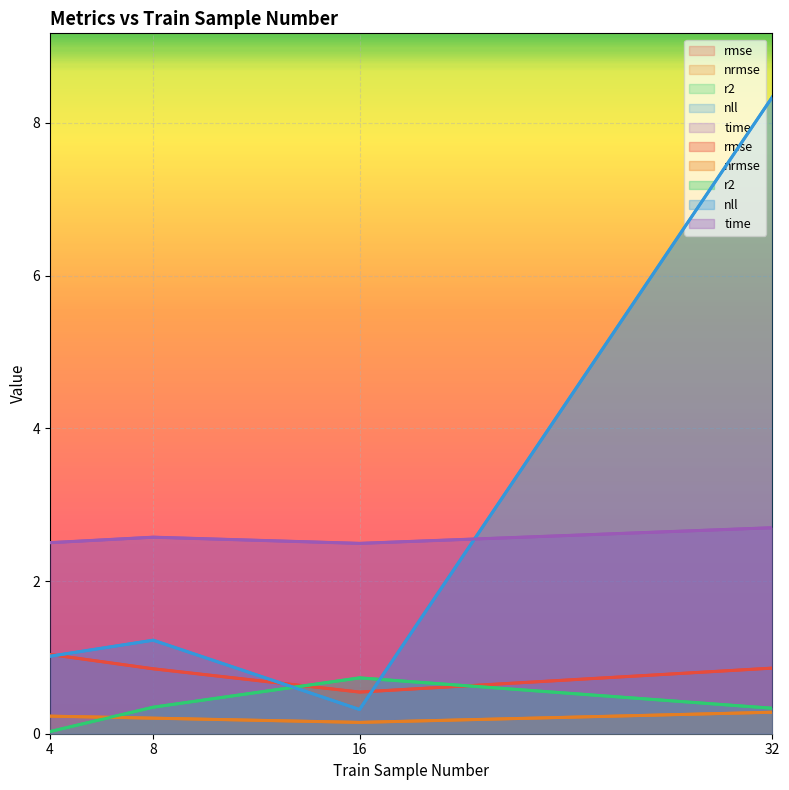

What is the value of the nrmse point at the 2nd from the left?

0.2